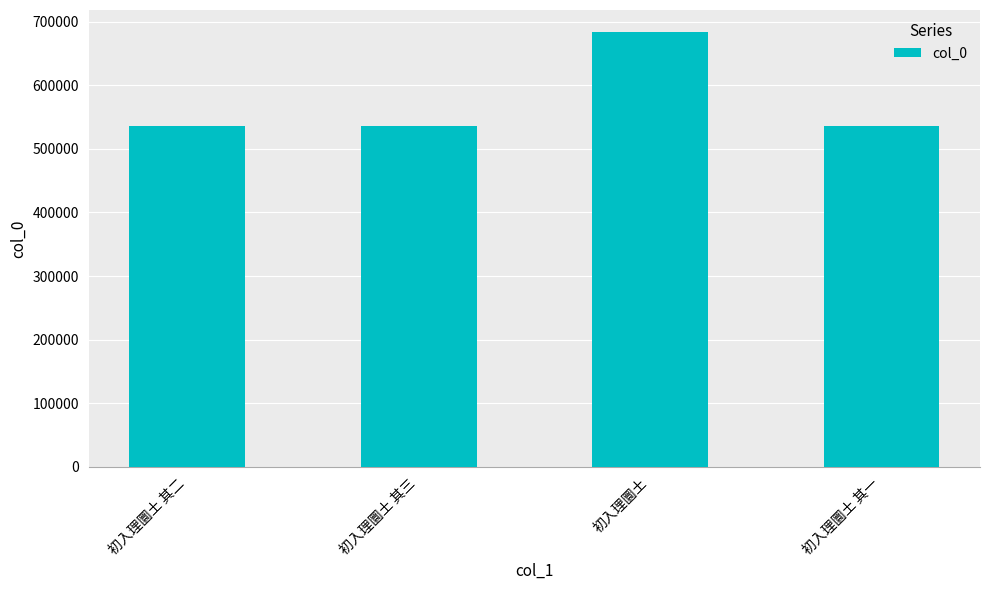

The chart shows a value of 196428 at 初入理圜土 其一. True or false?

False